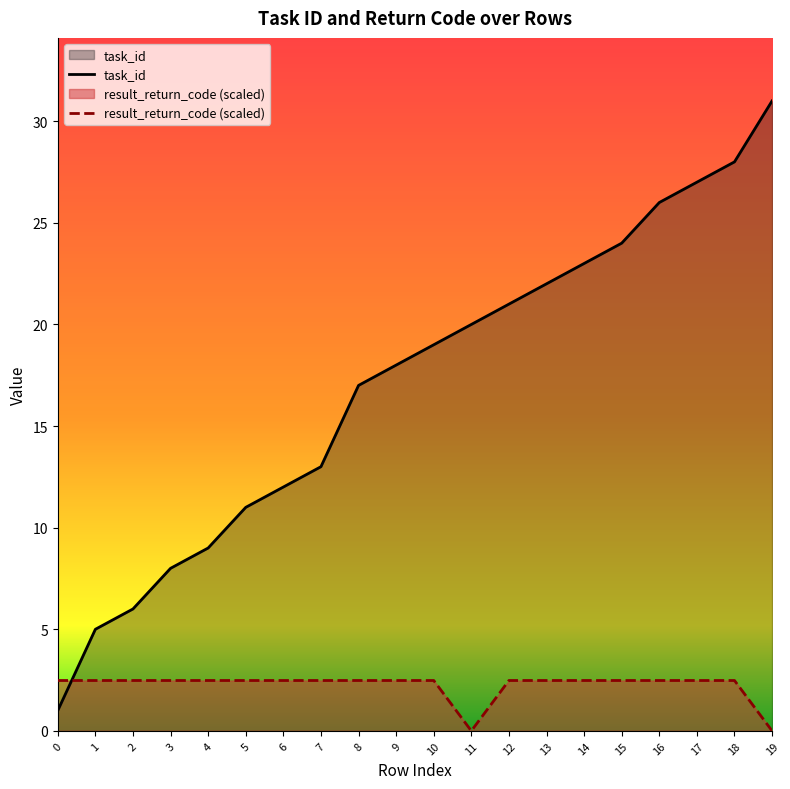

Does the chart have visible grid lines?

No